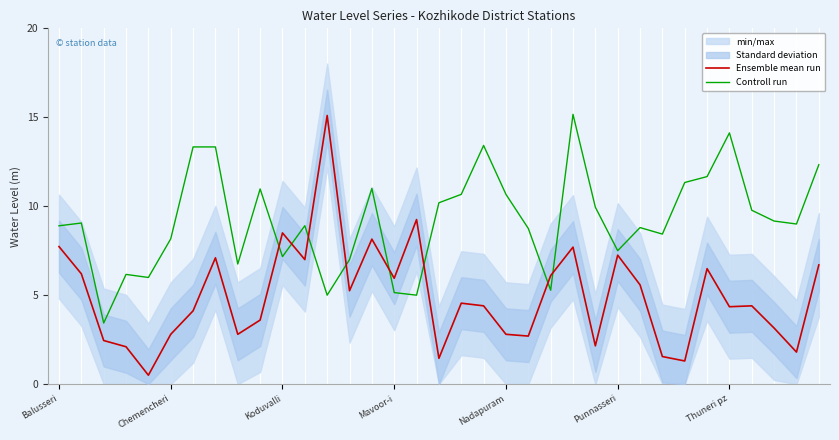

Between 13 and Thuneri pz, which is larger?

13